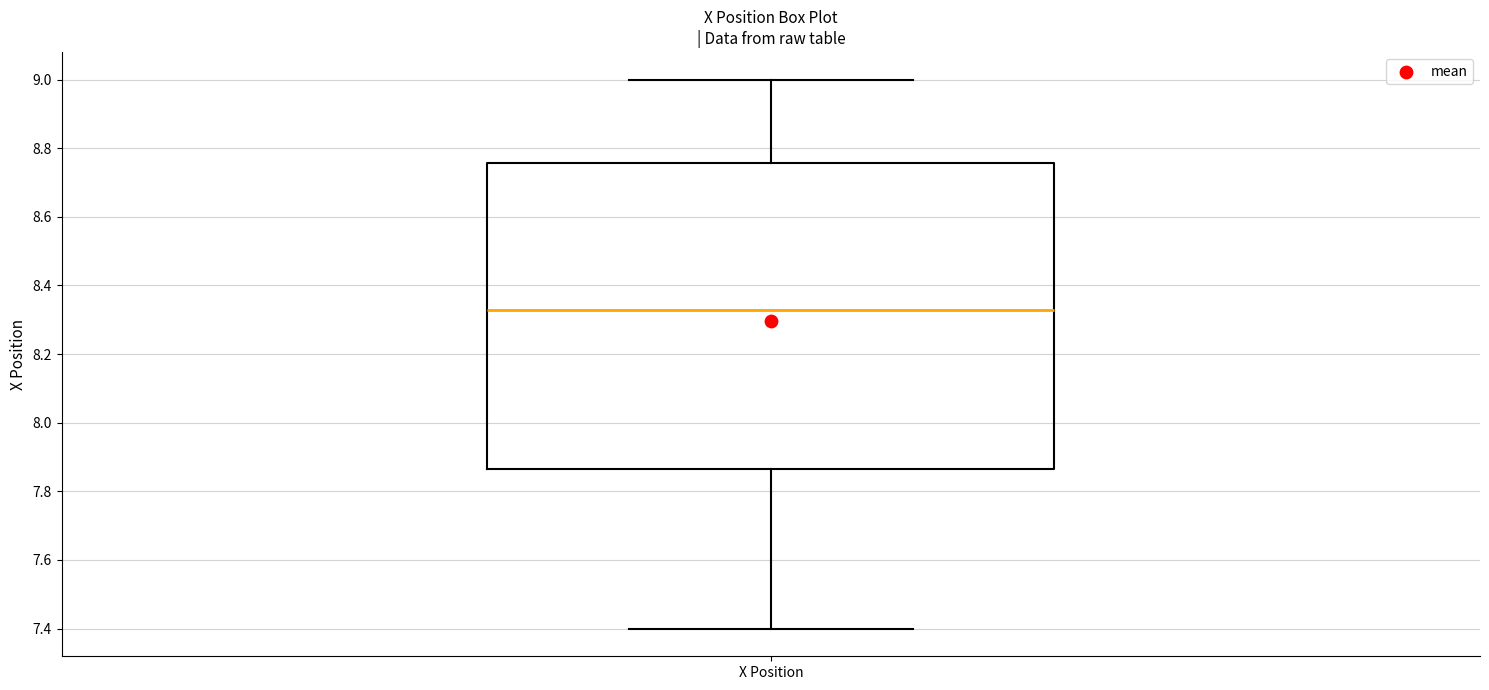

Read this box plot against the y-axis: the position of the median line, the range covered by the box, and the ends of both whiskers. The values are not printed on the chart, so give them approximately, as read against the axis.

median 8.32, box 7.86 to 8.76, whiskers 7.40 to 9.00